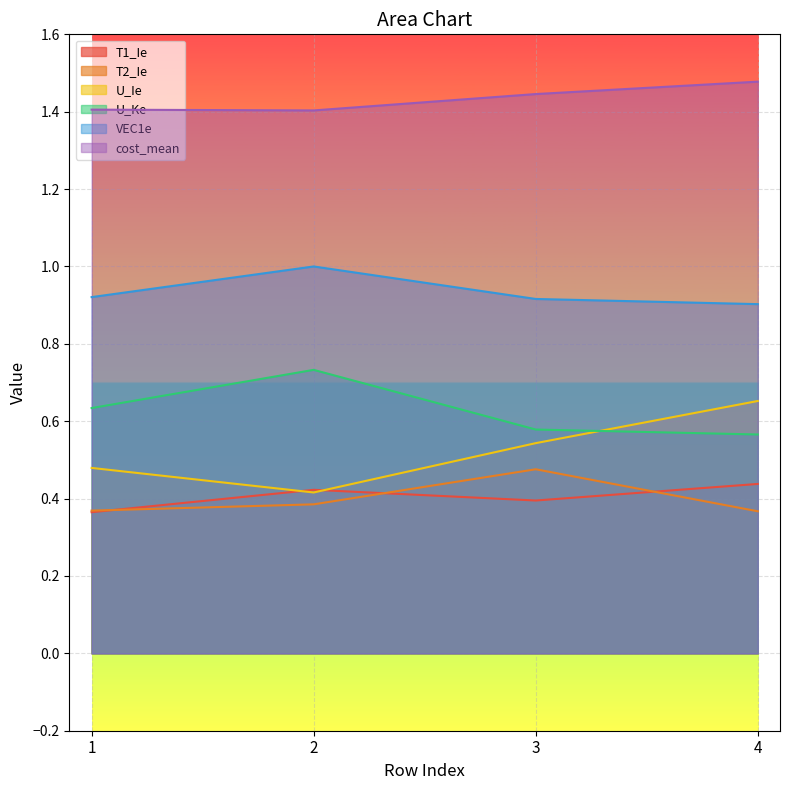

What is the difference between the maximum and minimum values in the U_Ke series?

0.2